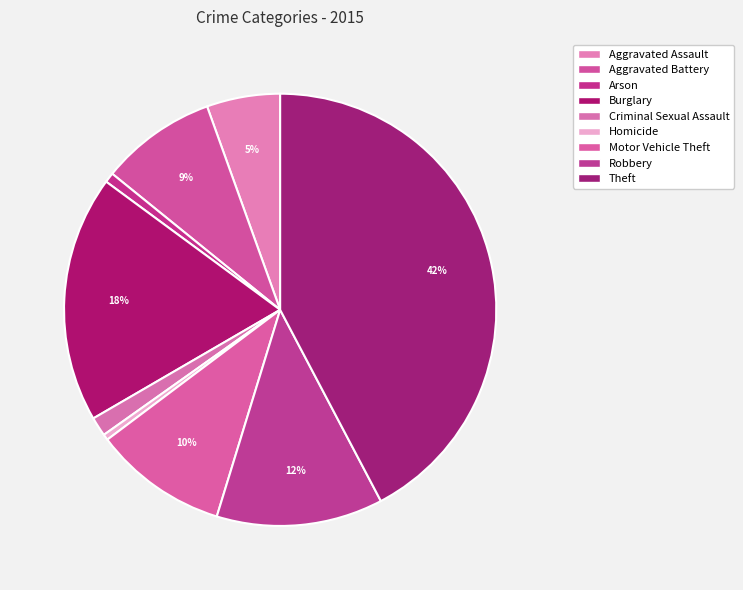

Which category has the biggest portion of the pie?

Theft